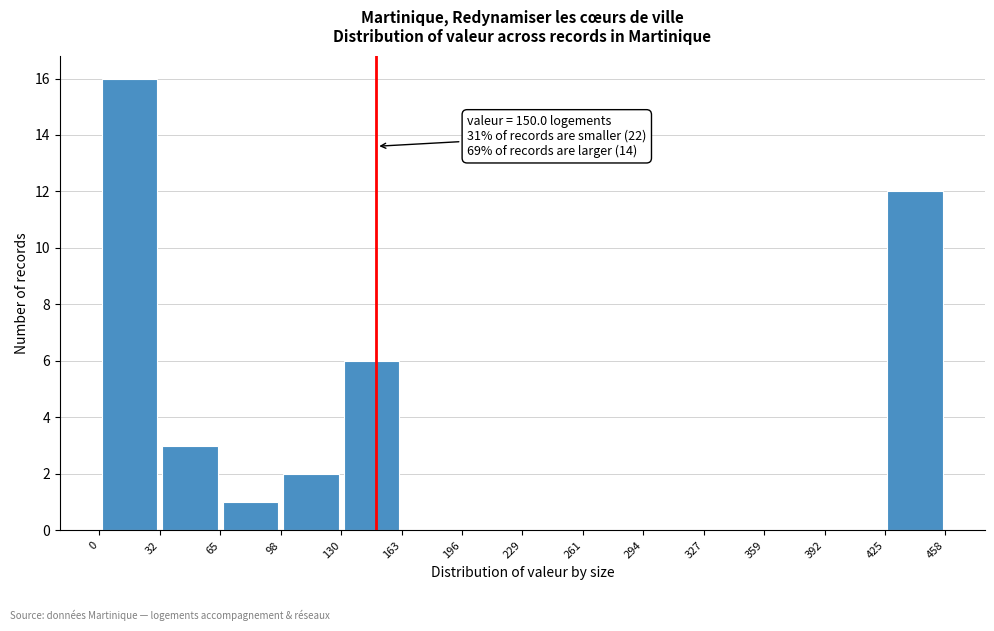

Which range on the x-axis has the tallest bar?

0 to 32